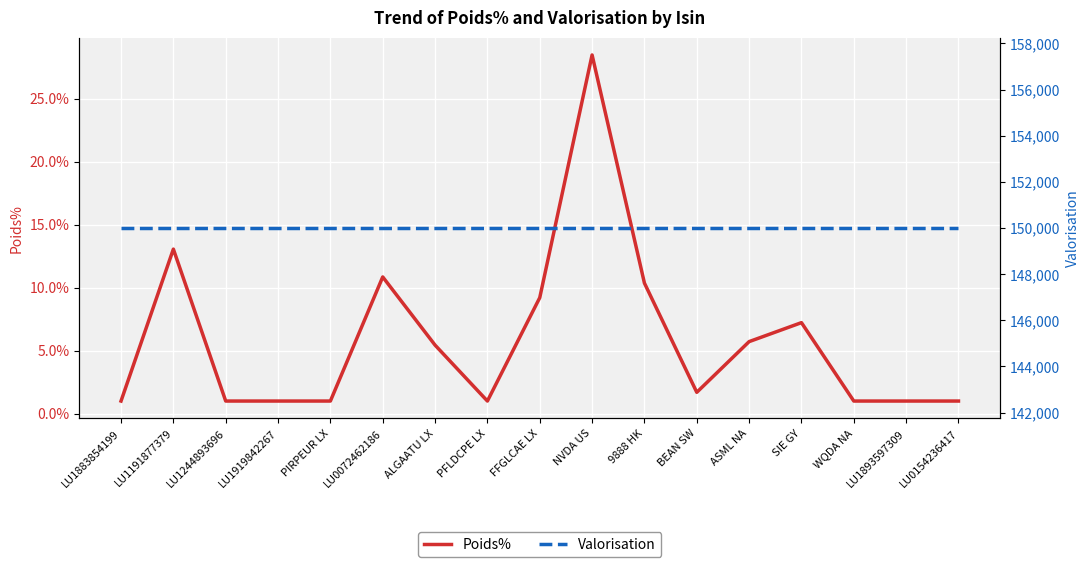

Reading right to left, list all the values displayed in this chart.

Poids%: 0.0	0.0	0.0	0.1	0.1	0.0	0.1	0.3	0.1	0.0	0.1	0.1	0.0	0.0	0.0	0.1	0.0
Valorisation: 150000.0	150000.0	150000.0	150000.0	150000.0	150000.0	150000.0	150000.0	150000.0	150000.0	150000.0	150000.0	150000.0	150000.0	150000.0	150000.0	150000.0